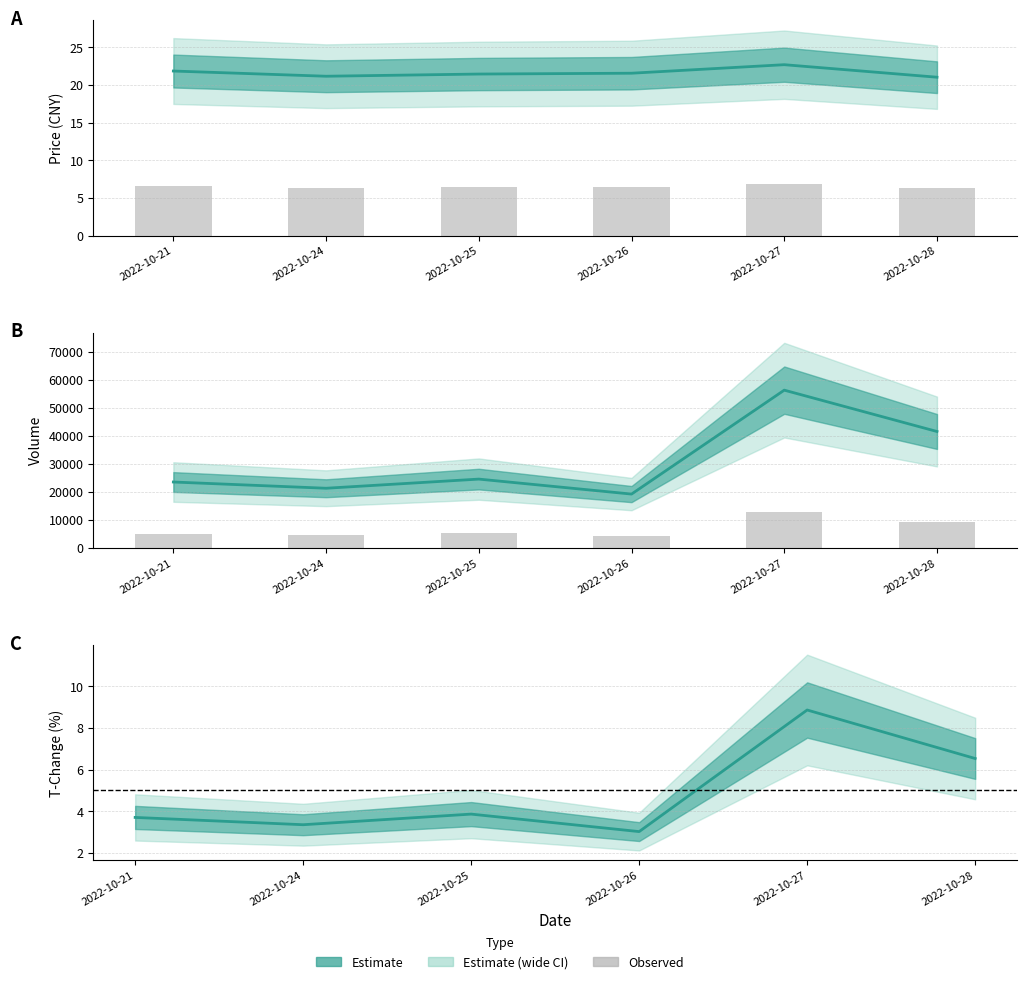

Does the chart contain stacked bars?

No